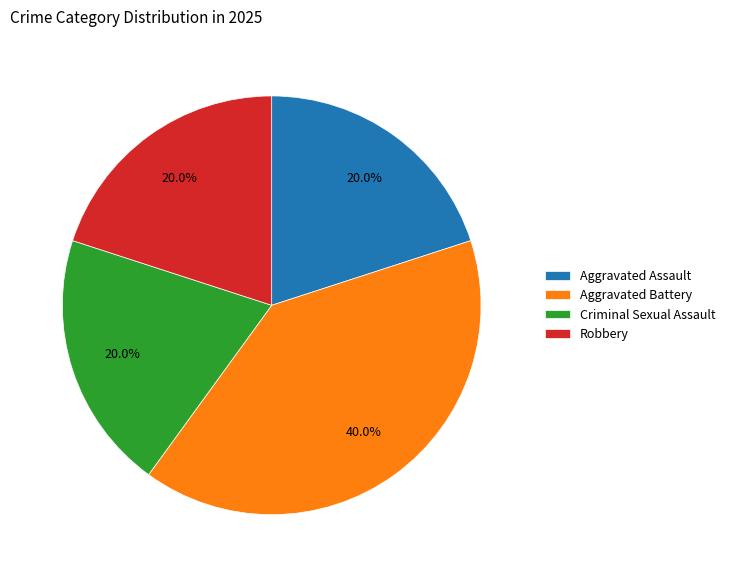

Is there a majority slice in this chart?

No